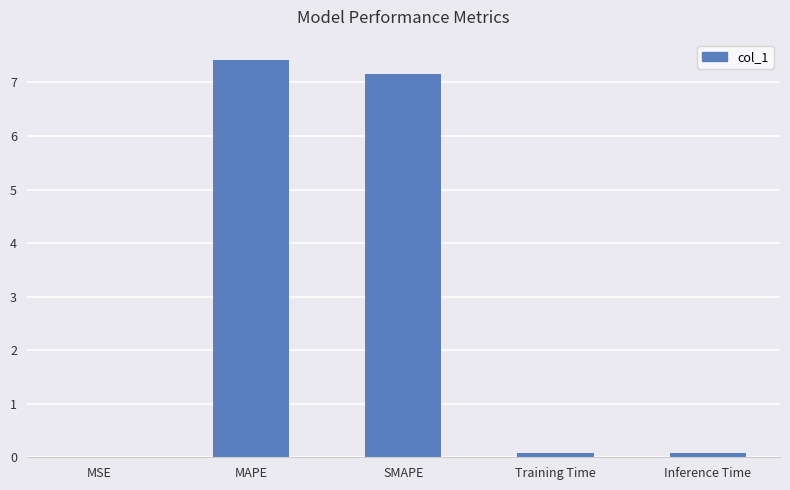

Approximately how many times larger is the value at MAPE compared to SMAPE?

1.0